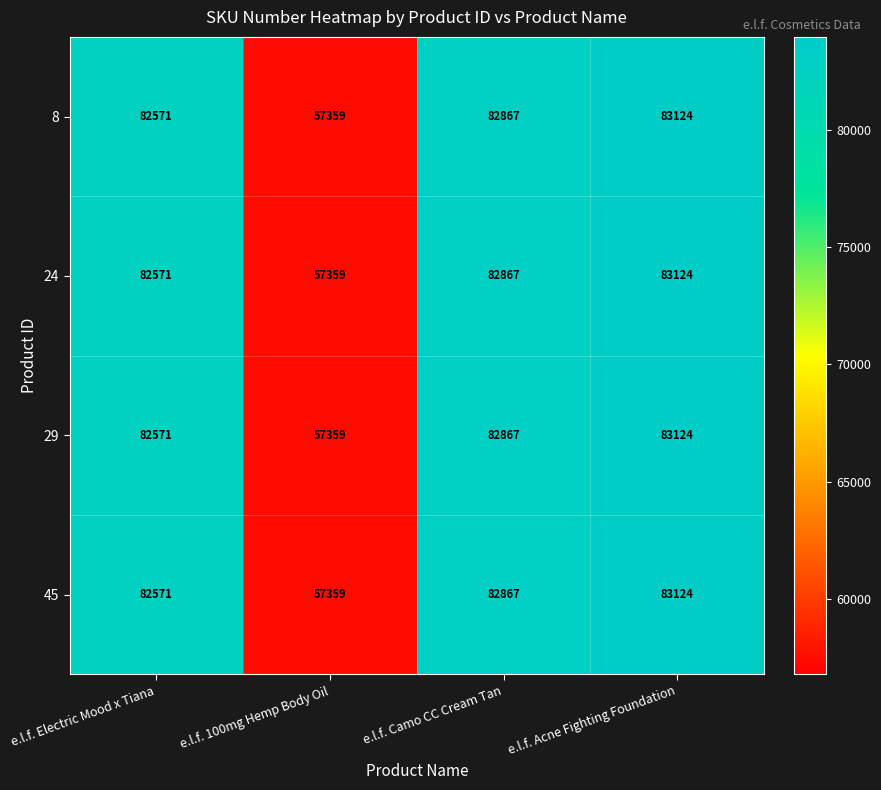

True or false: 24 has a value of 57359 at e.l.f. 100mg Hemp Body Oil.

True